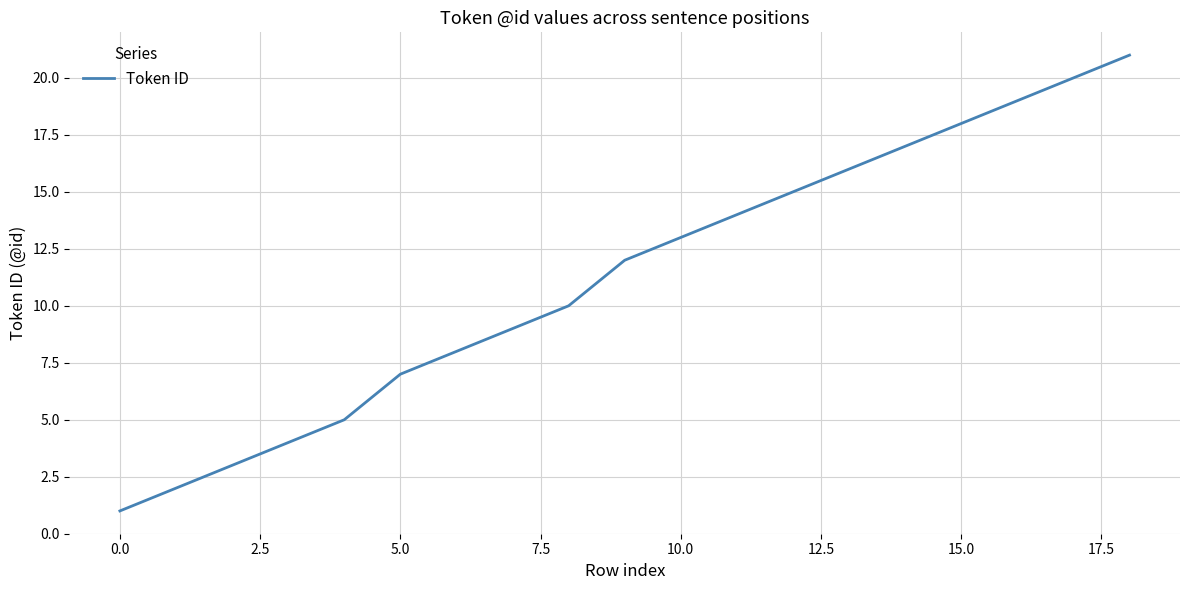

What is the difference between the maximum and minimum values?

20